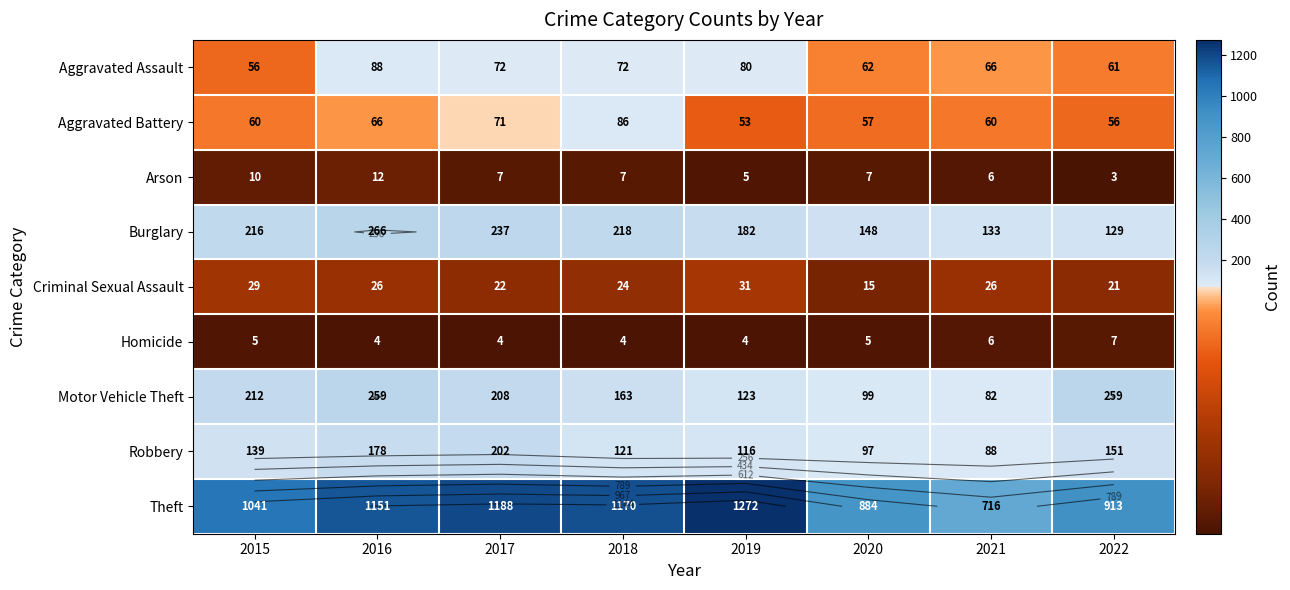

What is the difference between the second highest and minimum values in the Robbery series?

90